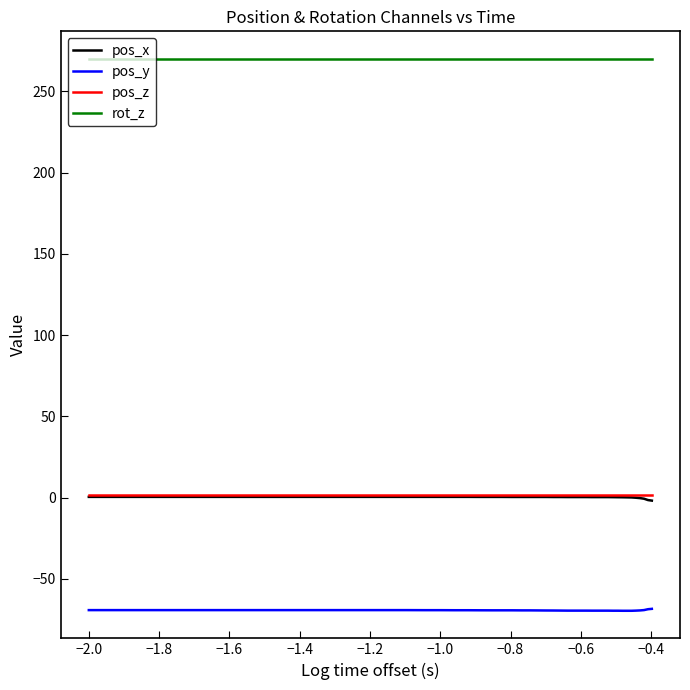

What is the maximum value shown in the chart?

270.0